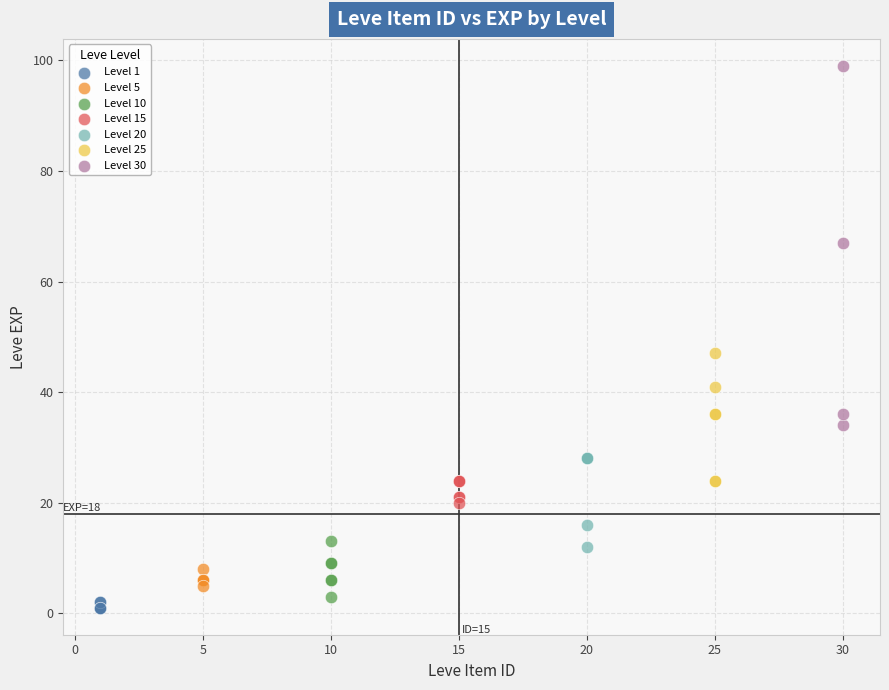

Which series has the widest spread of Y values?

Level 30